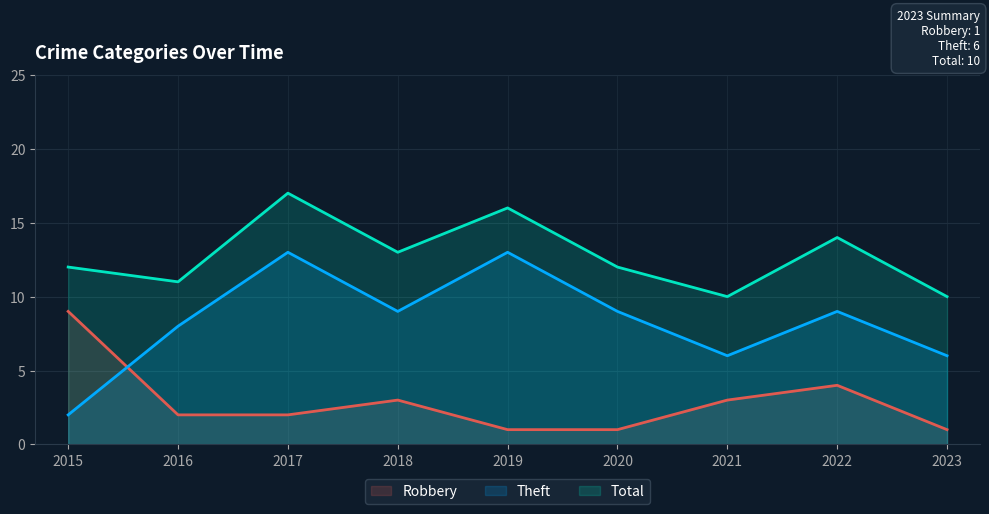

True or false: Robbery and Theft cross at least once.

True